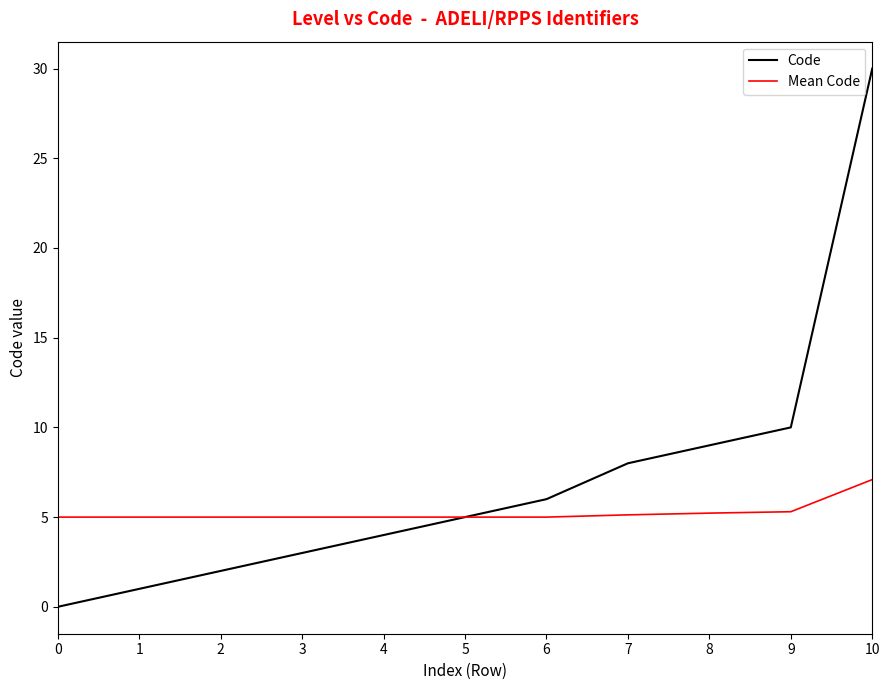

Between 2 and 10, which series saw the biggest shift?

Code